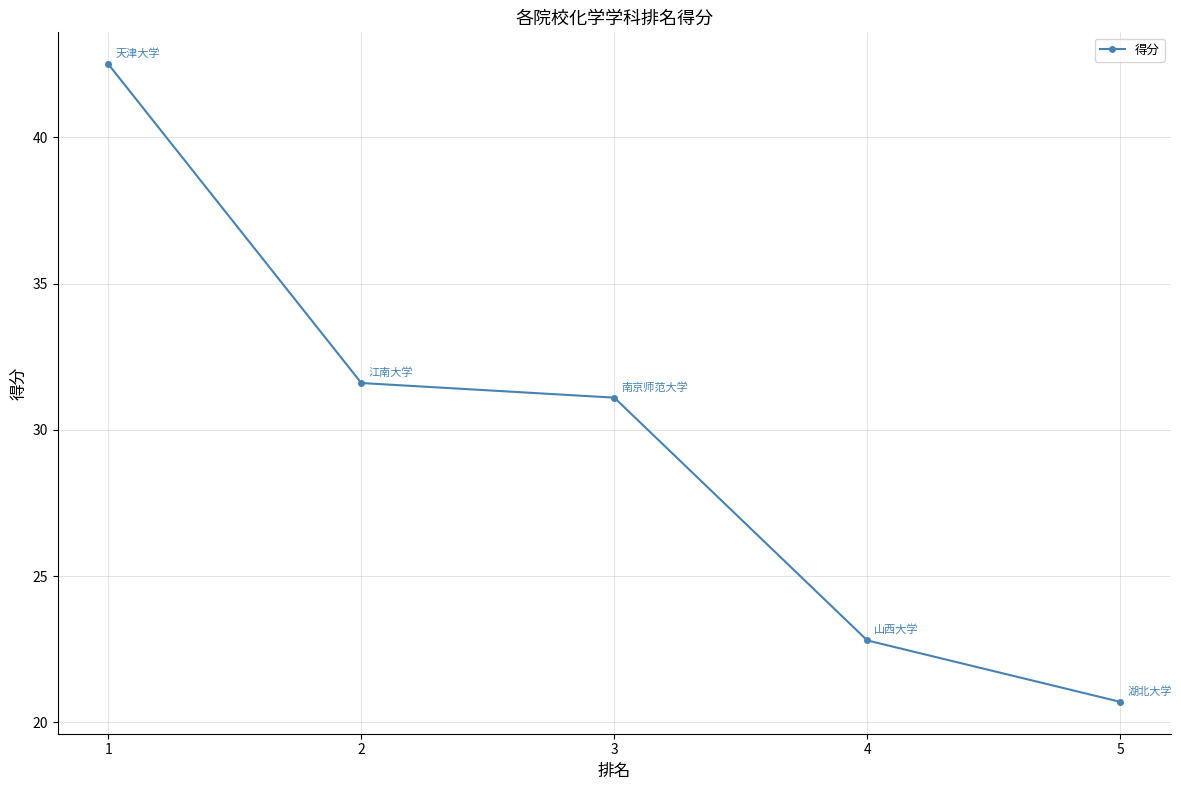

Reading left to right, transcribe all the data shown in this chart.

42.5	31.6	31.1	22.8	20.7